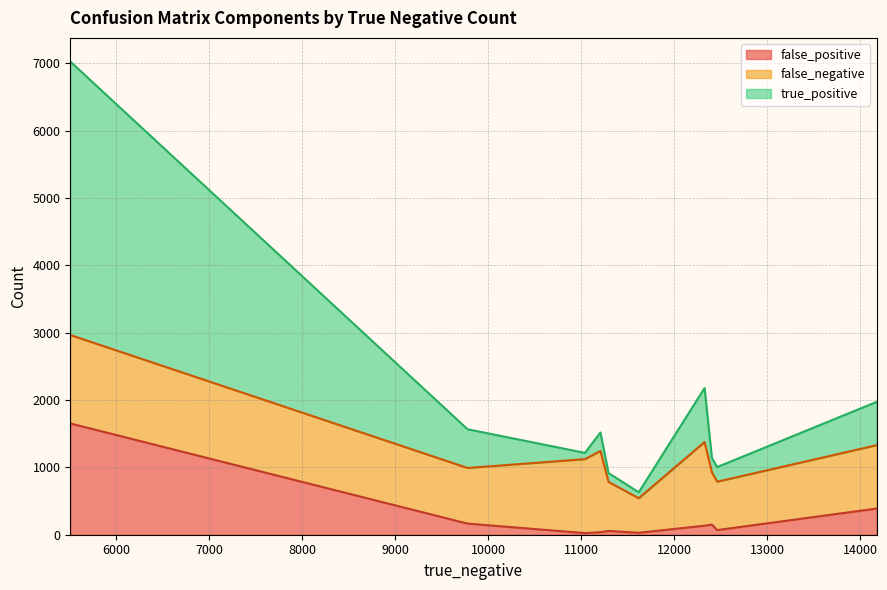

Where is the first local minimum for false_positive?

11039